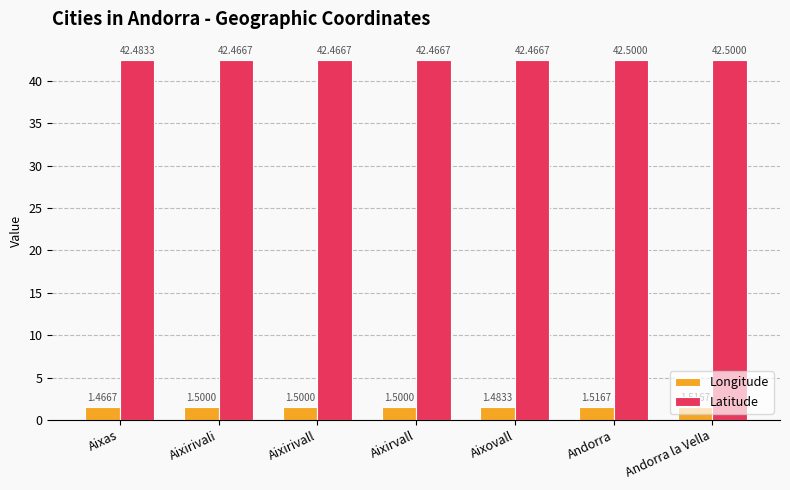

The value of Latitude at Andorra is 42.5. True or false?

True